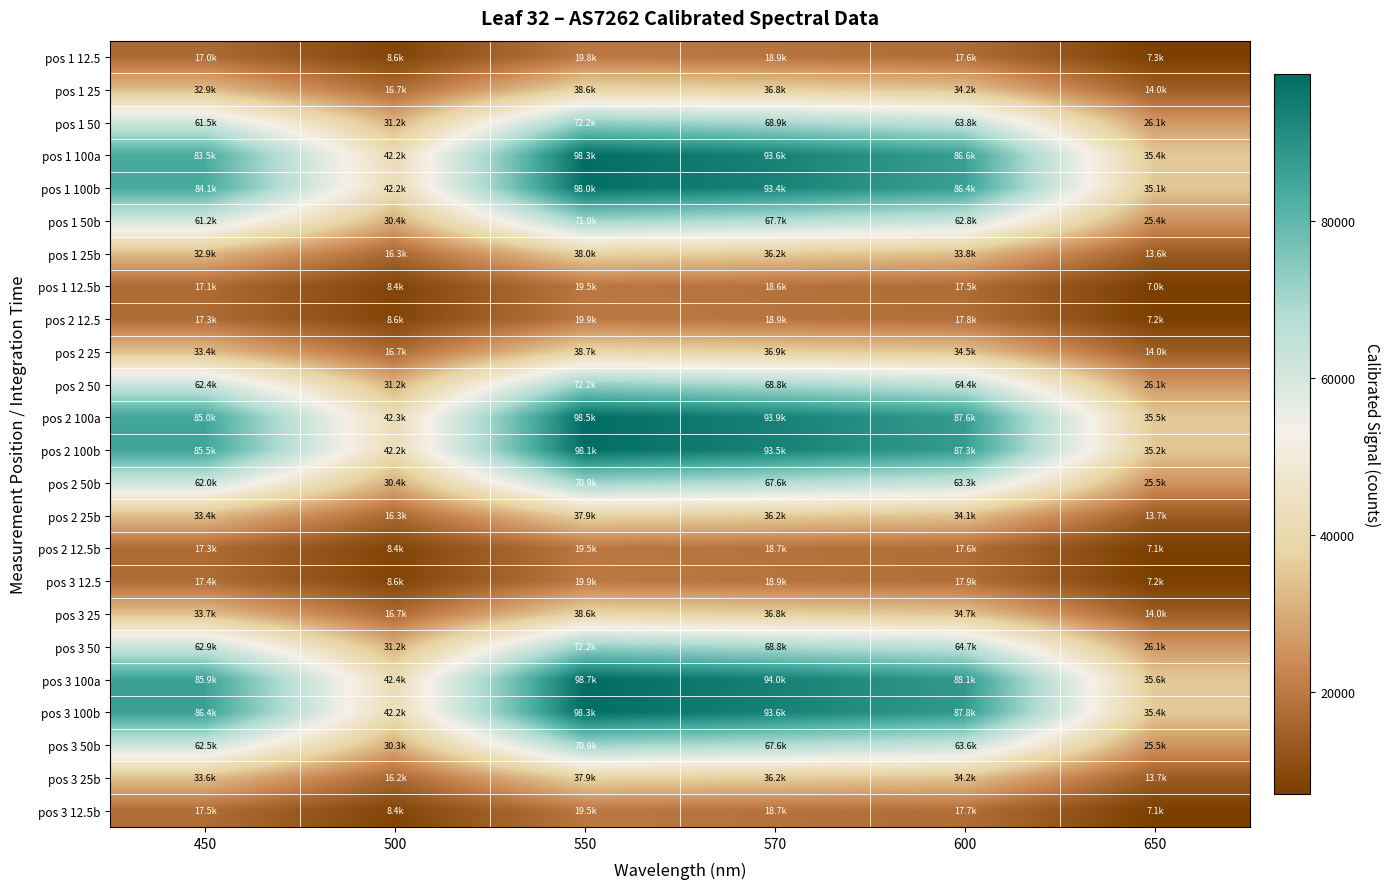

Reading left to right, transcribe all the data shown in this chart.

pos 1 12.5: 450=16970.7	500=8561.8	550=19832.0	570=18913.8	600=17601.2	650=7260.3
pos 1 25: 450=32902.2	500=16701.7	550=38587.2	570=36814.5	600=34207.0	650=13999.6
pos 1 50: 450=61502.2	500=31210.2	550=72206.6	570=68862.5	600=63820.8	650=26135.1
pos 1 100a: 450=83545.6	500=42237.6	550=98281.1	570=93621.5	600=86608.9	650=35423.8
pos 1 100b: 450=84126.9	500=42189.3	550=98027.8	570=93376.8	600=86416.9	650=35116.1
pos 1 50b: 450=61194.0	500=30441.0	550=71007.2	570=67673.5	600=62839.6	650=25358.7
pos 1 25b: 450=32937.4	500=16279.7	550=37973.7	570=36238.9	600=33840.8	650=13618.4
pos 1 12.5b: 450=17089.6	500=8408.0	550=19519.3	570=18648.5	600=17501.7	650=7026.0
pos 2 12.5: 450=17252.5	500=8583.8	550=19871.6	570=18941.4	600=17779.0	650=7242.8
pos 2 25: 450=33399.8	500=16741.2	550=38682.2	570=36862.7	600=34523.4	650=14010.1
pos 2 50: 450=62360.9	500=31232.1	550=72202.7	570=68841.9	600=64357.6	650=26089.6
pos 2 100a: 450=84954.7	500=42347.5	550=98487.0	570=93855.8	600=87561.6	650=35451.8
pos 2 100b: 450=85465.5	500=42211.3	550=98138.6	570=93538.8	600=87291.4	650=35214.0
pos 2 50b: 450=61982.2	500=30375.1	550=70916.2	570=67642.5	600=63333.8	650=25460.1
pos 2 25b: 450=33373.3	500=16257.8	550=37934.1	570=36225.1	600=34096.8	650=13684.8
pos 2 12.5b: 450=17309.8	500=8408.0	550=19535.1	570=18669.2	600=17643.9	650=7068.0
pos 3 12.5: 450=17424.2	500=8557.4	550=19855.7	570=18927.6	600=17882.0	650=7246.3
pos 3 25: 450=33716.8	500=16679.7	550=38607.1	570=36804.1	600=34697.6	650=14006.6
pos 3 50: 450=62946.5	500=31161.8	550=72202.7	570=68817.8	600=64656.2	650=26121.1
pos 3 100a: 450=85883.8	500=42391.5	550=98677.0	570=94031.6	600=88123.3	650=35577.7
pos 3 100b: 450=86359.4	500=42224.5	550=98257.4	570=93635.3	600=87842.5	650=35350.4
pos 3 50b: 450=62501.8	500=30313.5	550=70868.7	570=67590.8	600=63611.0	650=25537.1
pos 3 25b: 450=33646.3	500=16231.4	550=37910.4	570=36201.0	600=34231.9	650=13733.8
pos 3 12.5b: 450=17455.1	500=8394.8	550=19531.1	570=18662.3	600=17725.6	650=7099.5